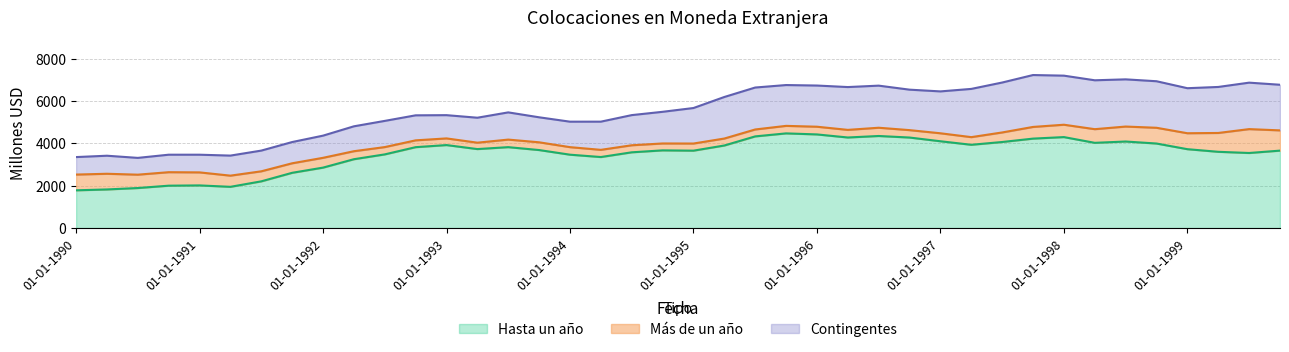

What position from the left is 01-04-1996?

26